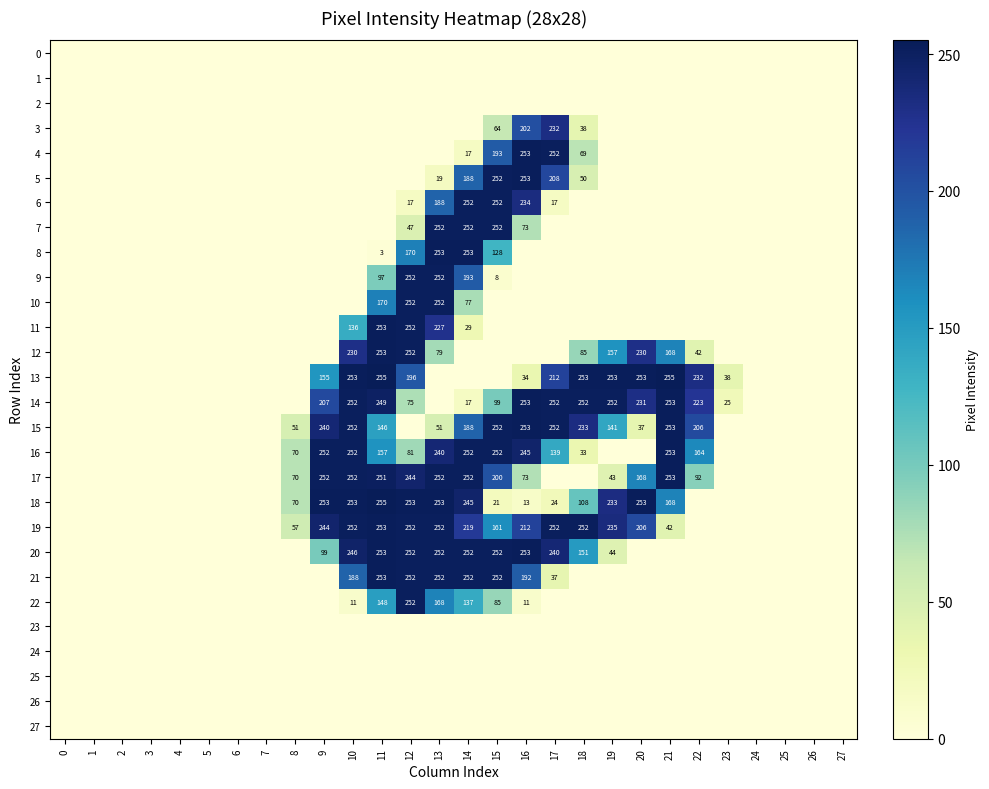

At which category is the sum across all series the highest?

13